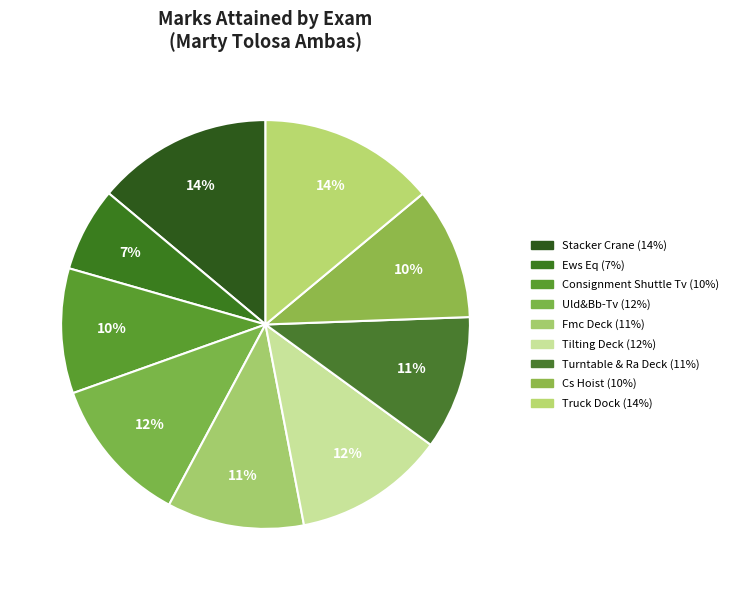

To the nearest percent, what portion does Truck Dock represent?

14%